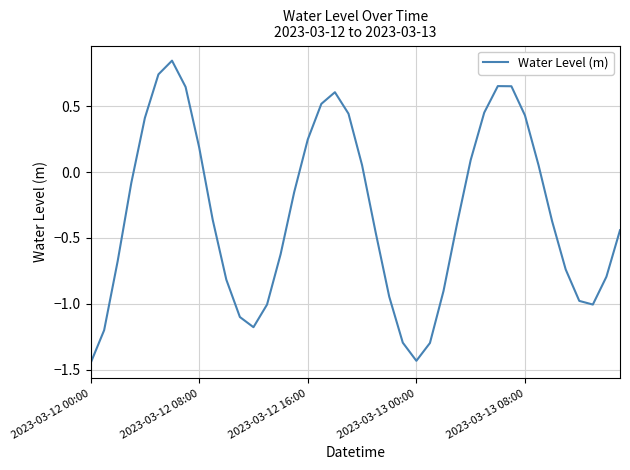

What is the difference between the maximum and minimum values?

2.3